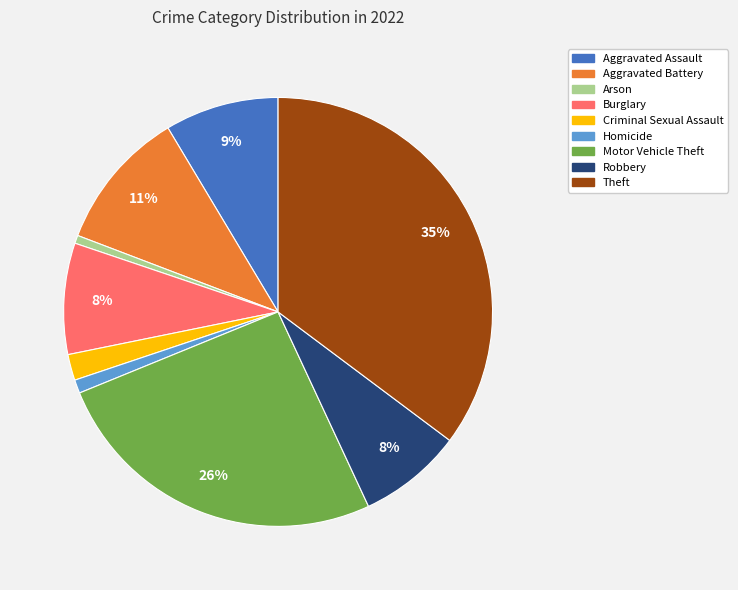

How many slices are in this pie chart?

9